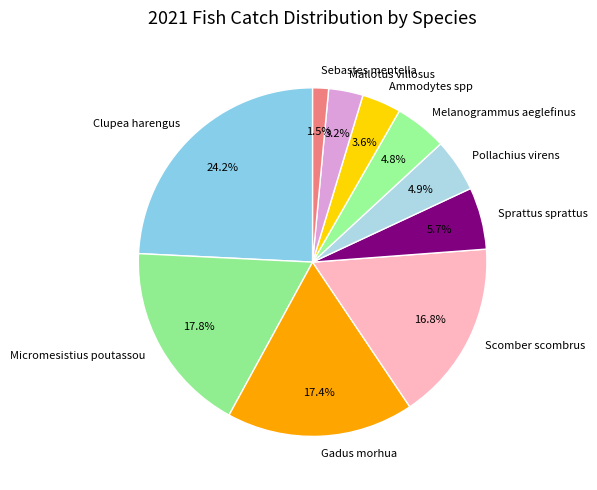

To the nearest percent, what is the difference between the Melanogrammus aeglefinus and Scomber scombrus slice percentages?

12%